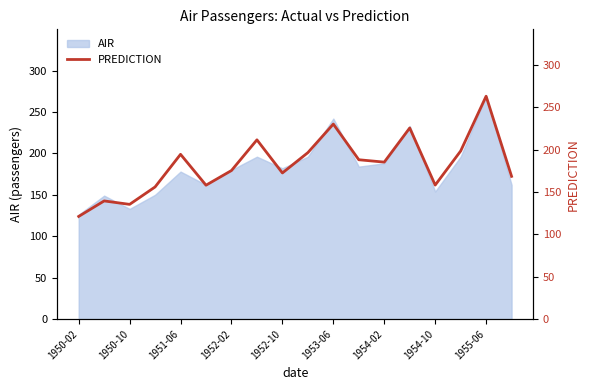

How many interior local valleys (lower than both neighbors) does the data have?

5